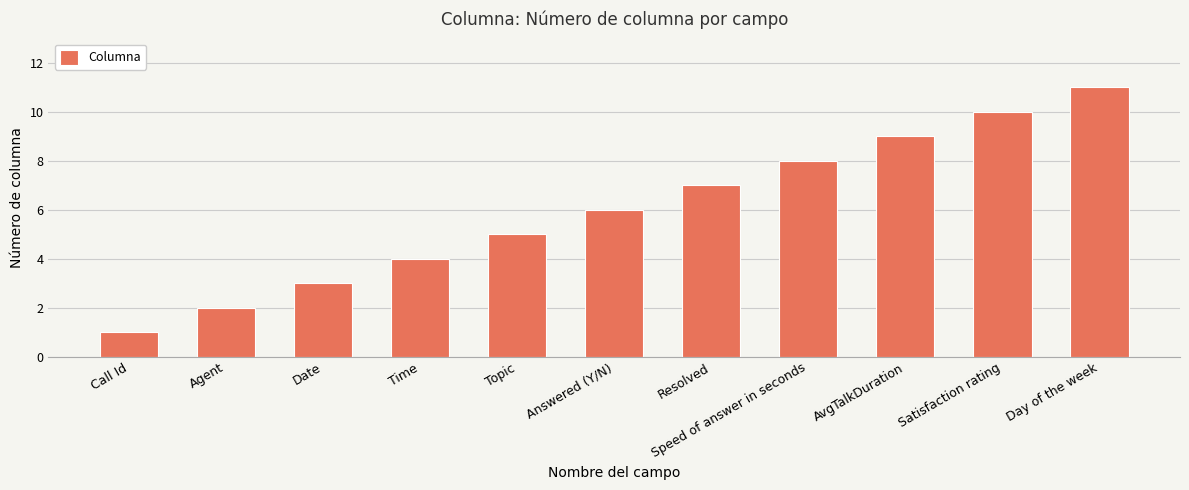

At which label is the value closest to 6?

Answered (Y/N)